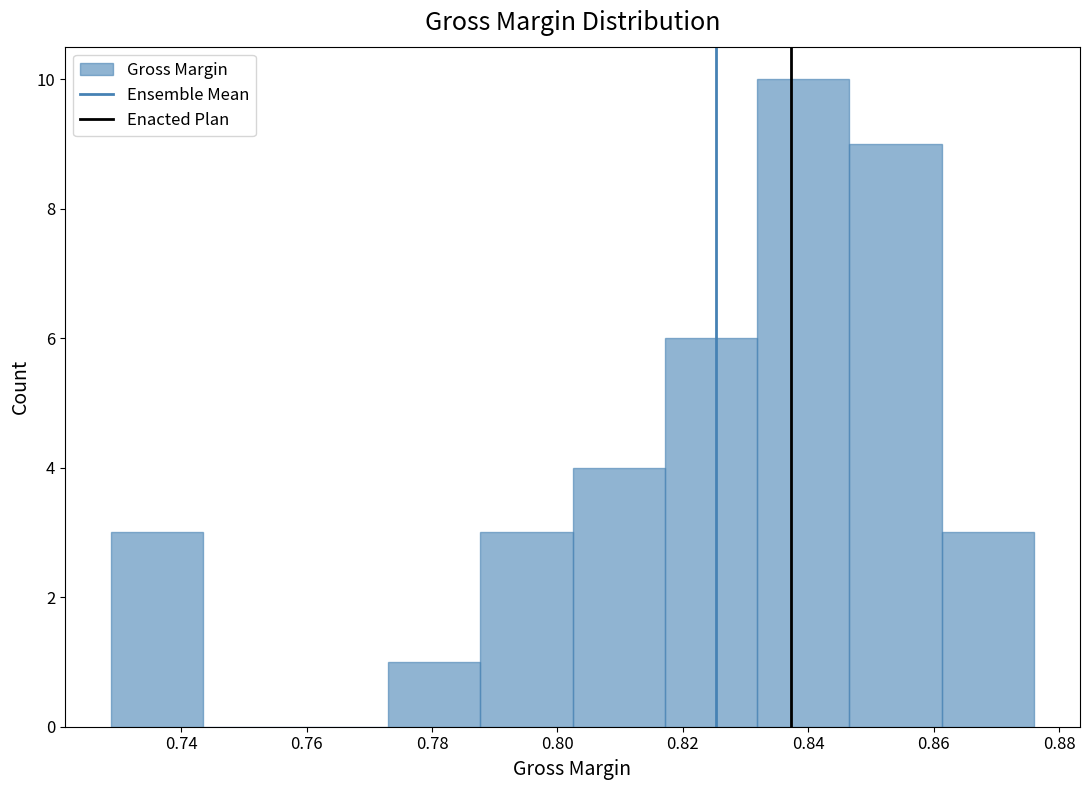

Reading left to right, transcribe this chart: for each bar, give the range it covers on the x-axis and its height. Neither the bar edges nor the heights are printed on the chart, so give them approximately, as read against the axes.

0.728 to 0.744: 3
0.744 to 0.758: 0
0.758 to 0.772: 0
0.772 to 0.788: 1
0.788 to 0.802: 3
0.802 to 0.818: 4
0.818 to 0.832: 6
0.832 to 0.846: 10
0.846 to 0.862: 9
0.862 to 0.876: 3